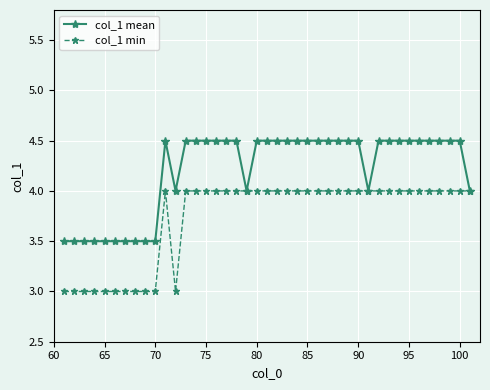

Which series has the largest total across all categories?

col_1 mean